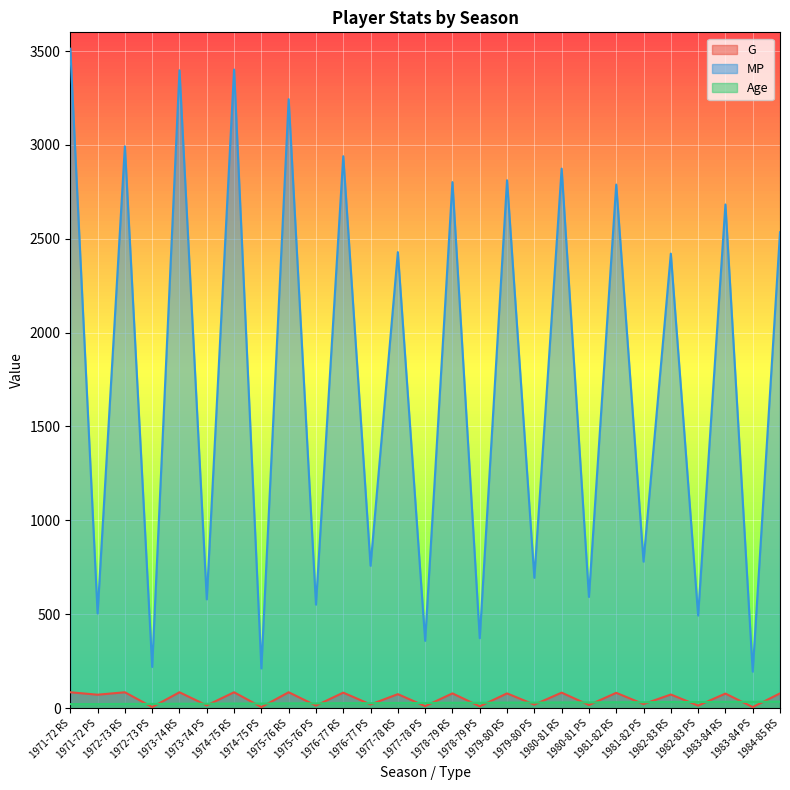

What is the difference between the Age values at 1977-78 PS and 1982-83 RS?

5